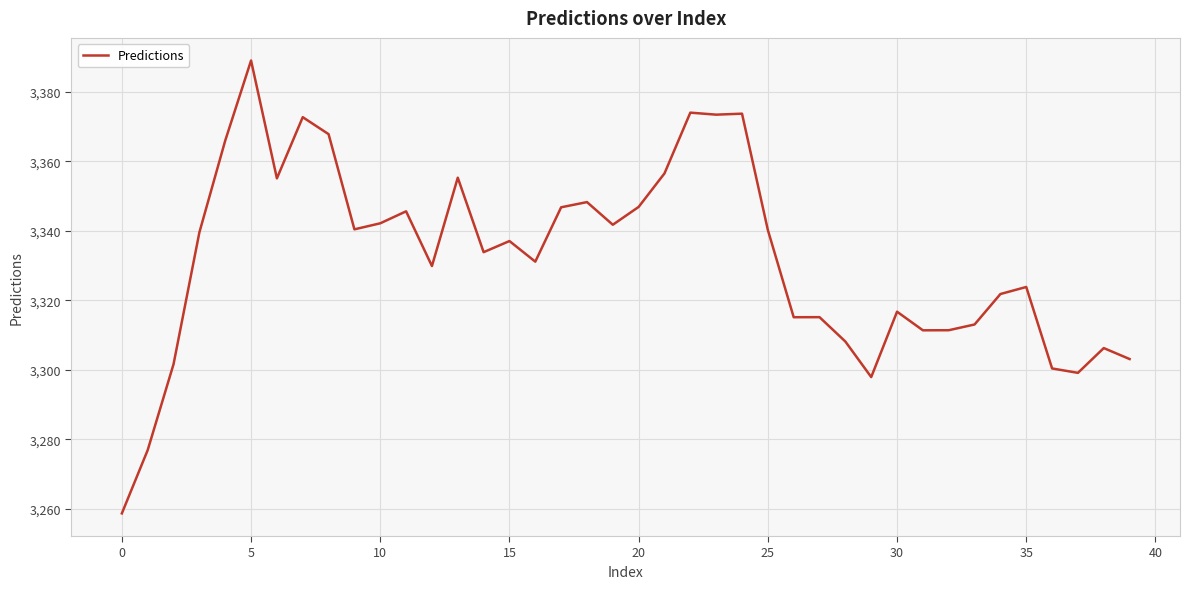

What is the difference between the maximum and minimum values?

130.3